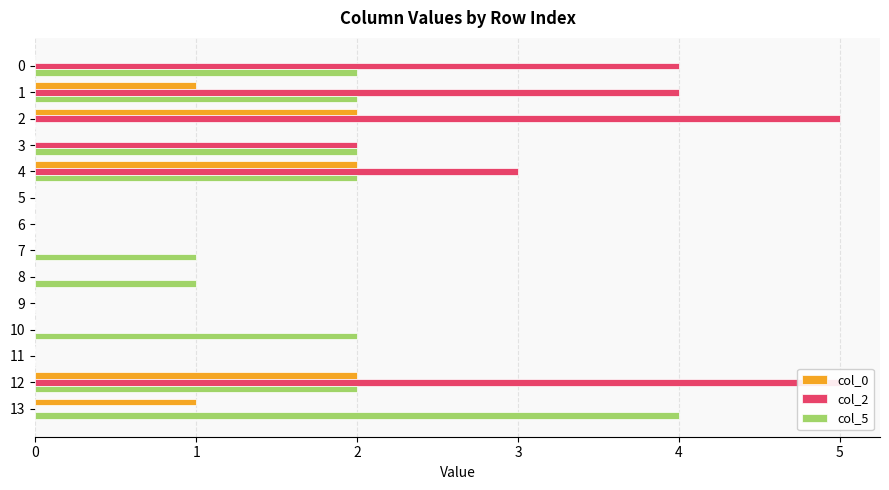

What is the greatest value displayed?

5